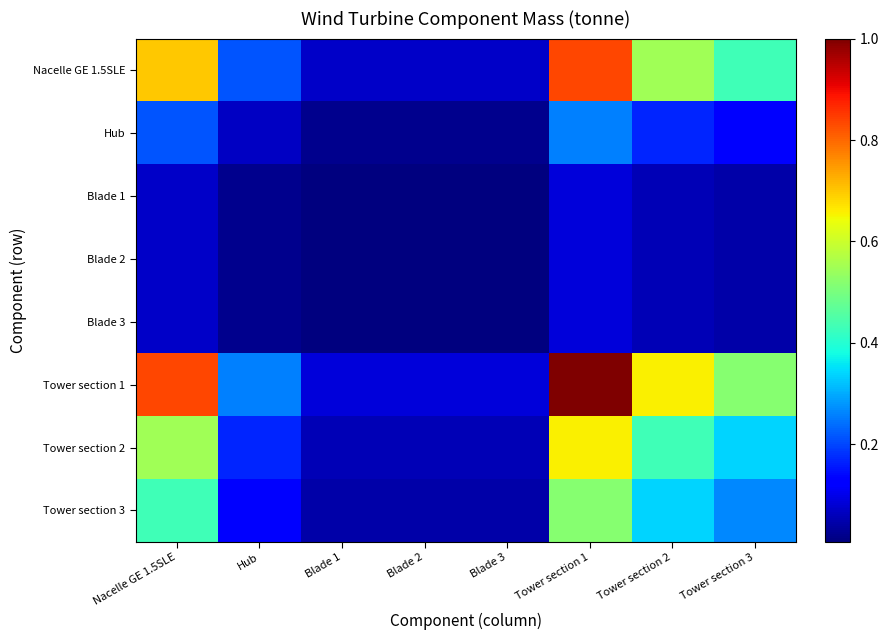

Reading left to right, transcribe all the data shown in this chart.

Nacelle GE 1.5SLE: Nacelle GE 1.5SLE=0.7	Hub=0.2	Blade 1=0.1	Blade 2=0.1	Blade 3=0.1	Tower section 1=0.8	Tower section 2=0.5	Tower section 3=0.4
Hub: Nacelle GE 1.5SLE=0.2	Hub=0.1	Blade 1=0.0	Blade 2=0.0	Blade 3=0.0	Tower section 1=0.3	Tower section 2=0.2	Tower section 3=0.1
Blade 1: Nacelle GE 1.5SLE=0.1	Hub=0.0	Blade 1=0.0	Blade 2=0.0	Blade 3=0.0	Tower section 1=0.1	Tower section 2=0.1	Tower section 3=0.0
Blade 2: Nacelle GE 1.5SLE=0.1	Hub=0.0	Blade 1=0.0	Blade 2=0.0	Blade 3=0.0	Tower section 1=0.1	Tower section 2=0.1	Tower section 3=0.0
Blade 3: Nacelle GE 1.5SLE=0.1	Hub=0.0	Blade 1=0.0	Blade 2=0.0	Blade 3=0.0	Tower section 1=0.1	Tower section 2=0.1	Tower section 3=0.0
Tower section 1: Nacelle GE 1.5SLE=0.8	Hub=0.3	Blade 1=0.1	Blade 2=0.1	Blade 3=0.1	Tower section 1=1.0	Tower section 2=0.7	Tower section 3=0.5
Tower section 2: Nacelle GE 1.5SLE=0.5	Hub=0.2	Blade 1=0.1	Blade 2=0.1	Blade 3=0.1	Tower section 1=0.7	Tower section 2=0.4	Tower section 3=0.3
Tower section 3: Nacelle GE 1.5SLE=0.4	Hub=0.1	Blade 1=0.0	Blade 2=0.0	Blade 3=0.0	Tower section 1=0.5	Tower section 2=0.3	Tower section 3=0.3